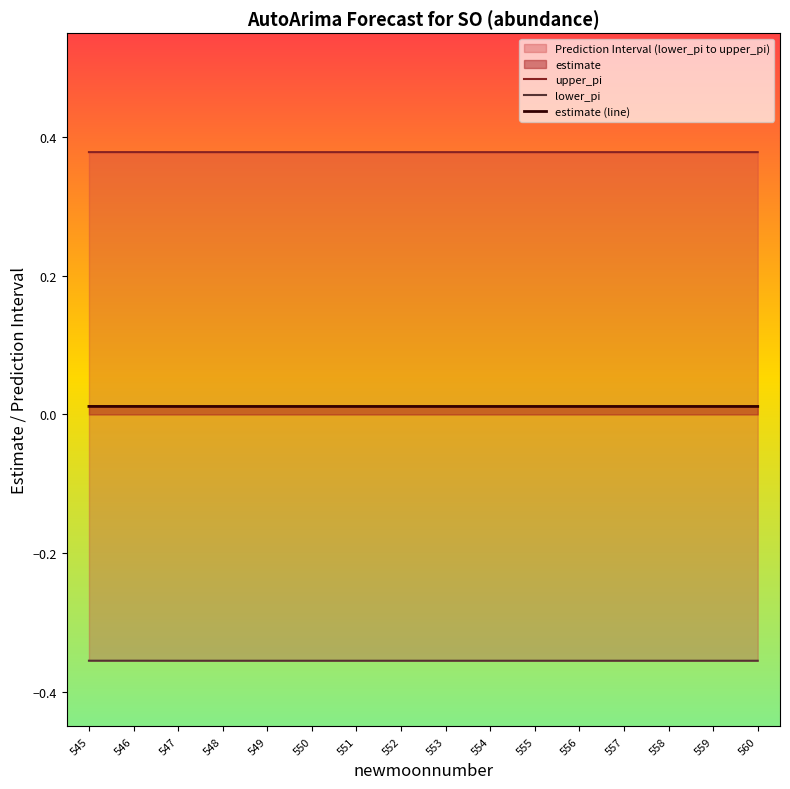

What is the spread (max minus min) of values at 547?

0.7